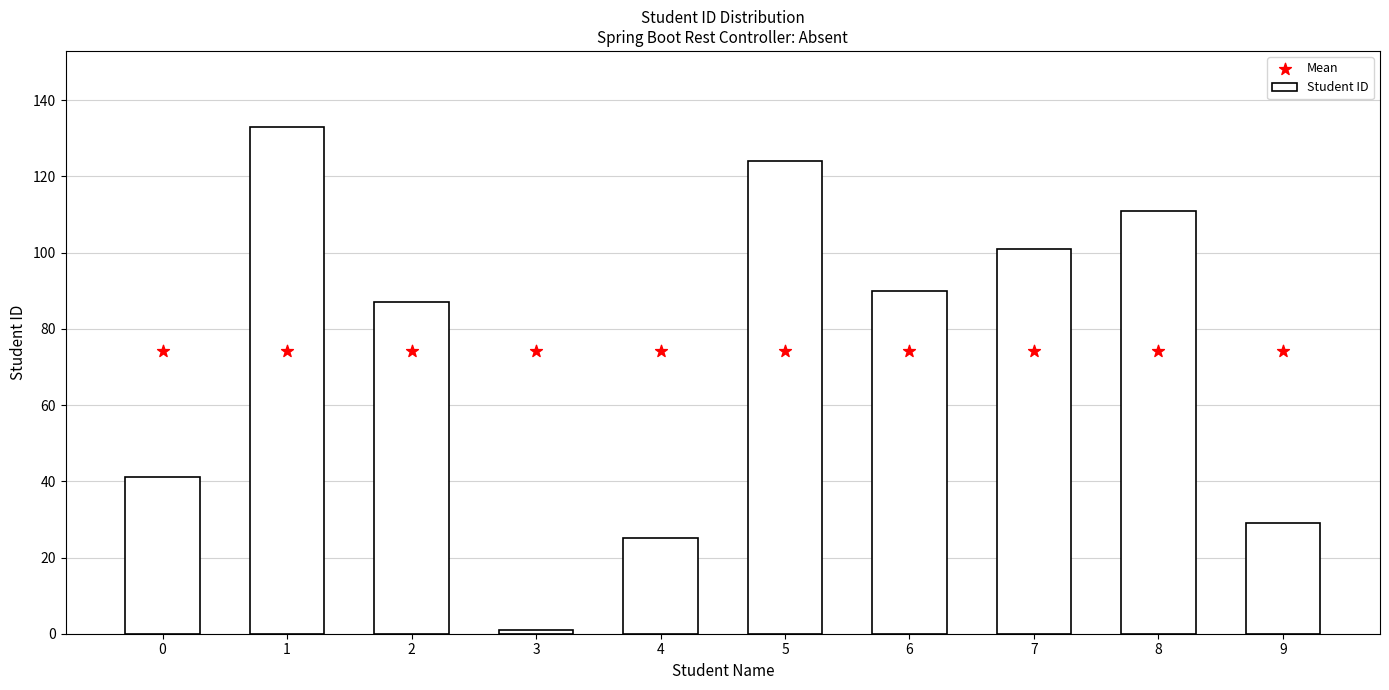

Which series has the widest spread of Y values?

Student ID